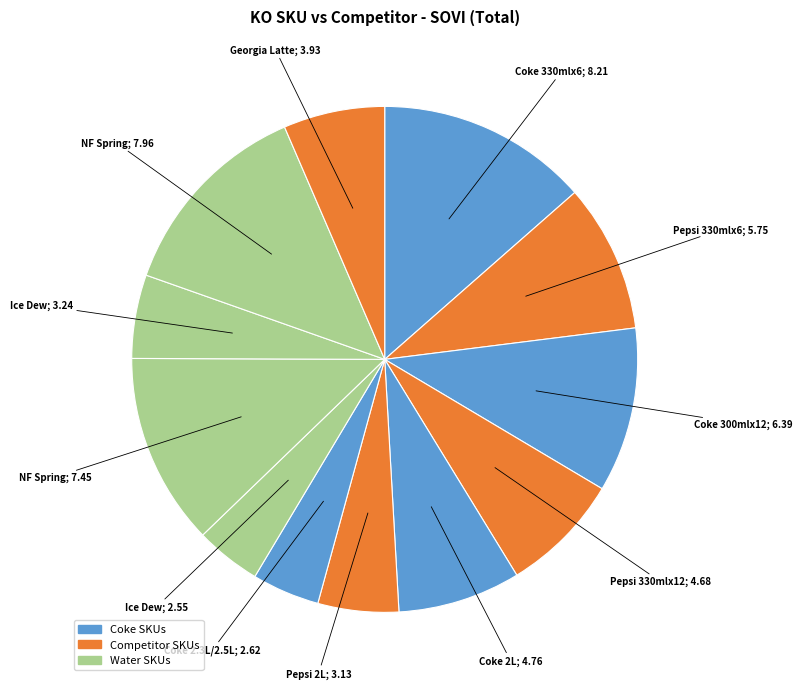

To the nearest percent, what is the average slice percentage?

8%